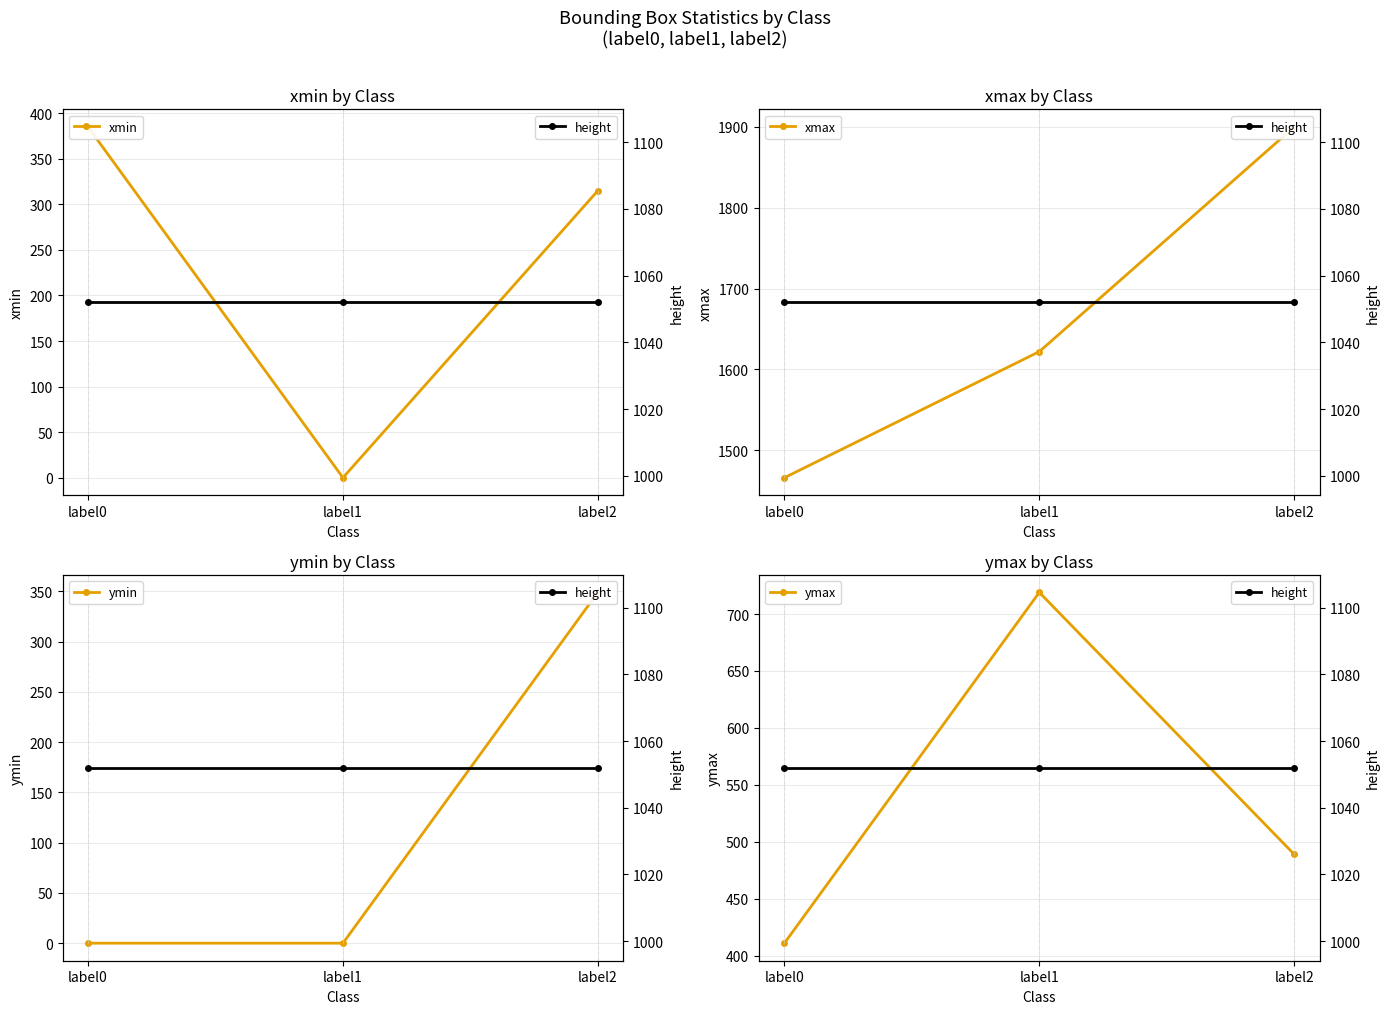

Which series has the largest range (max minus min)?

xmax